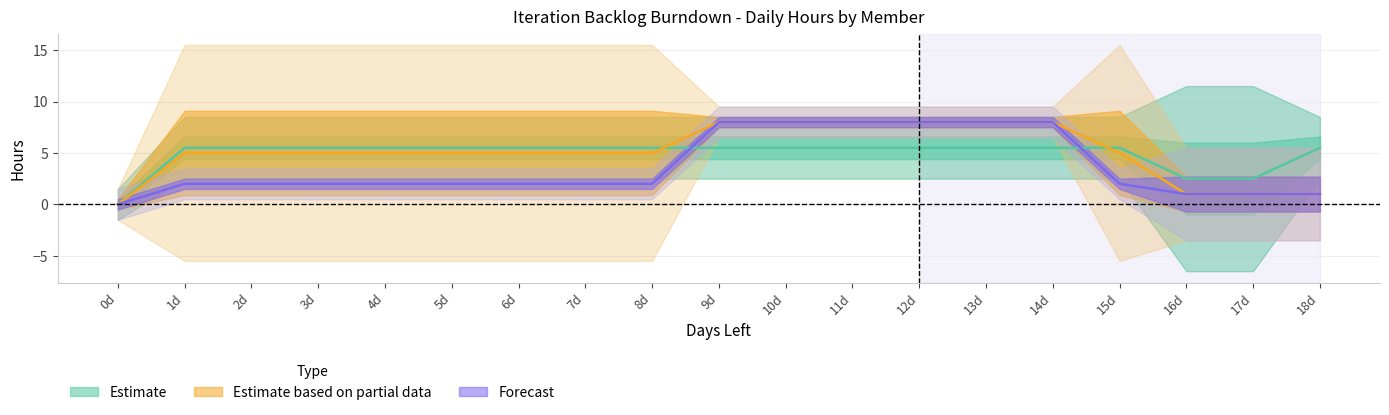

What is the difference between the second highest and minimum values in the Name1 series?

5